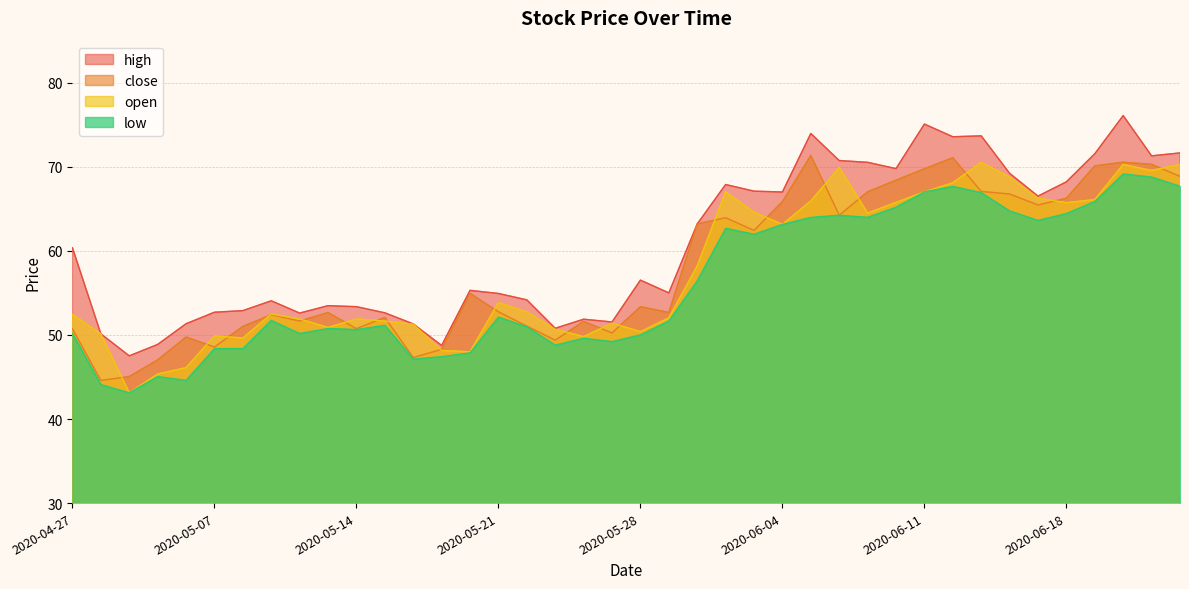

In low, how many points are higher than both neighbors (excluding endpoints)?

10